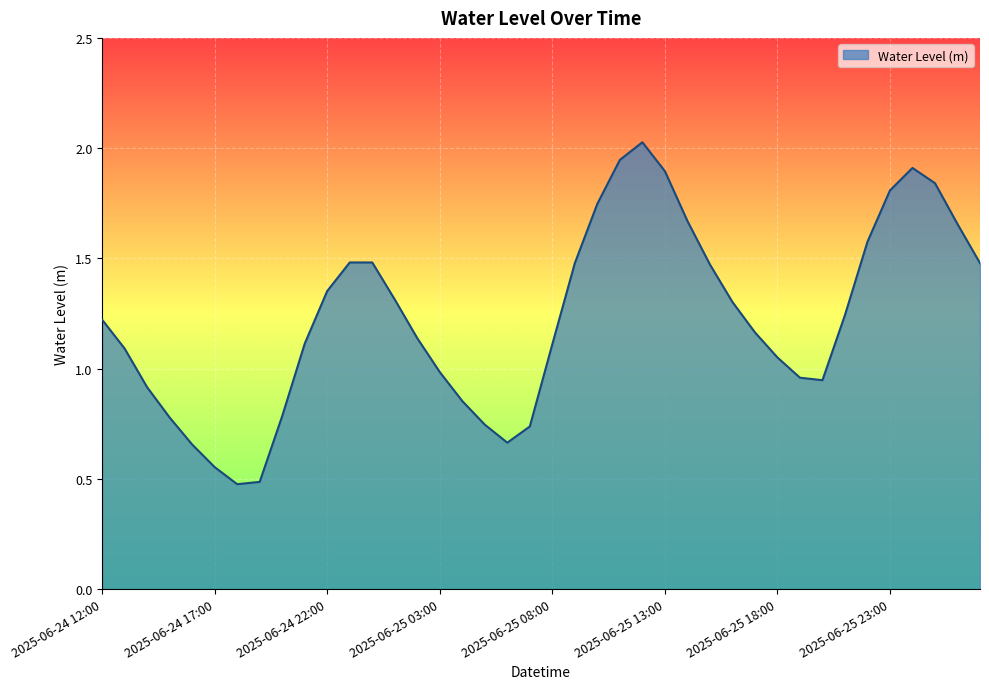

What is the sum of all values?

49.1